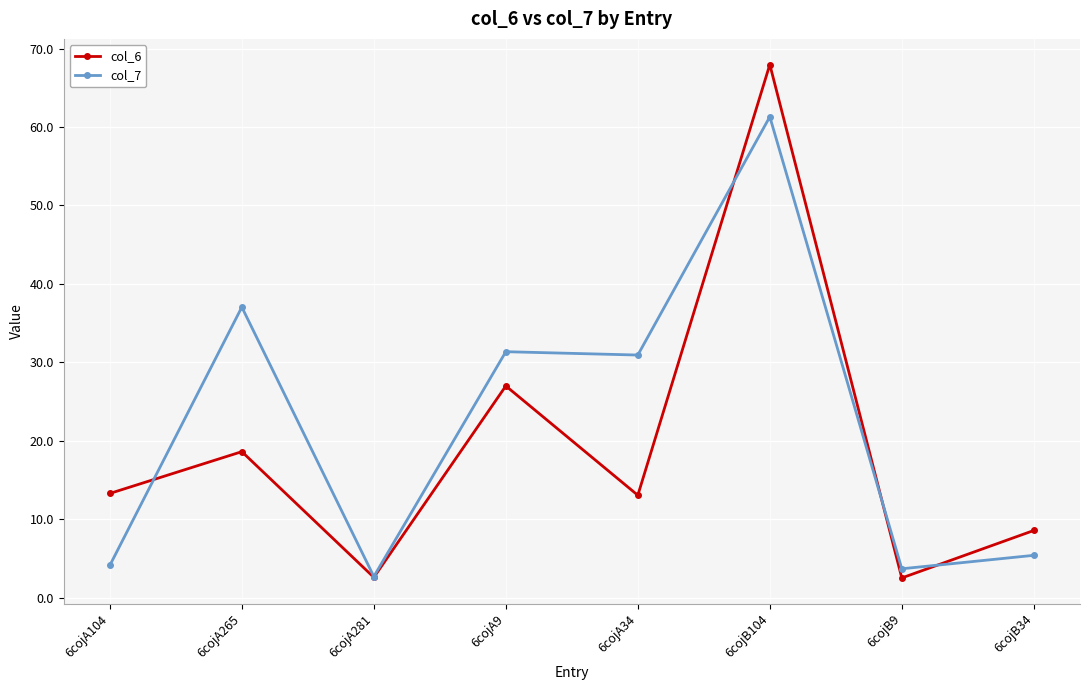

What is the difference between the highest and lowest values at 6cojA34?

17.9